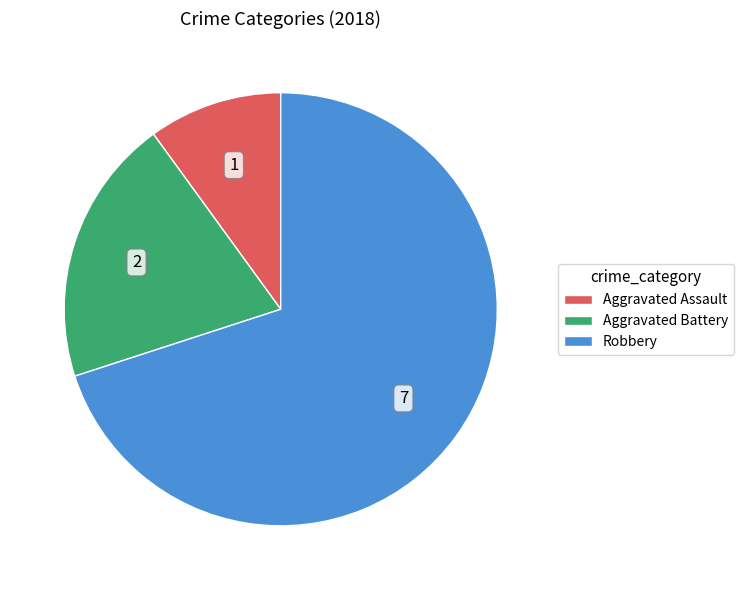

Rank the categories by value from highest to lowest.

Robbery, Aggravated Battery, Aggravated Assault